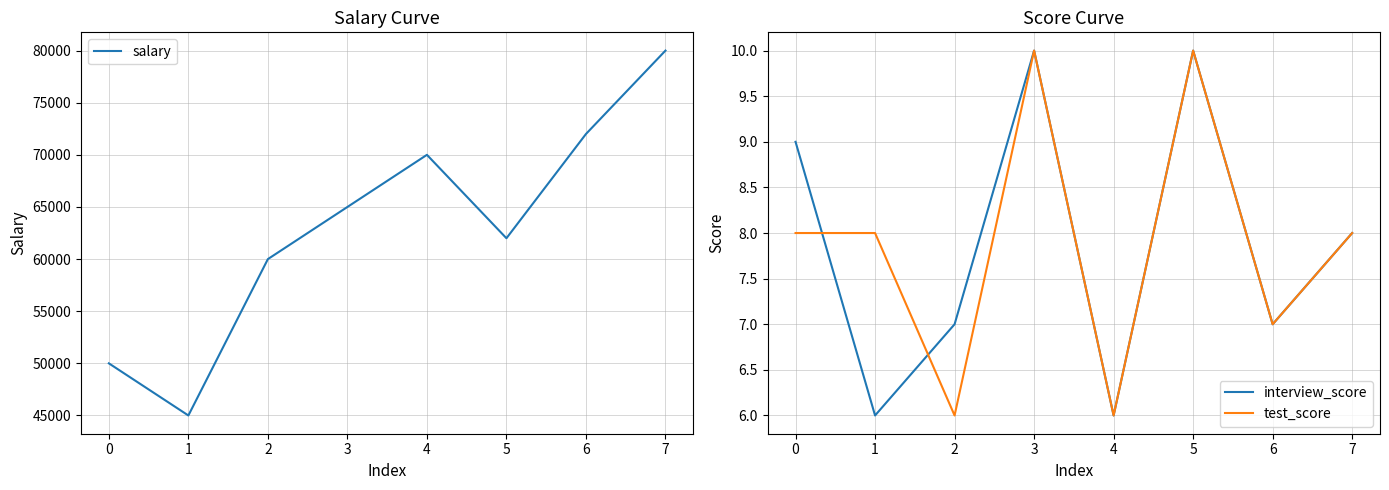

Which has a higher value, 6 or 2?

6